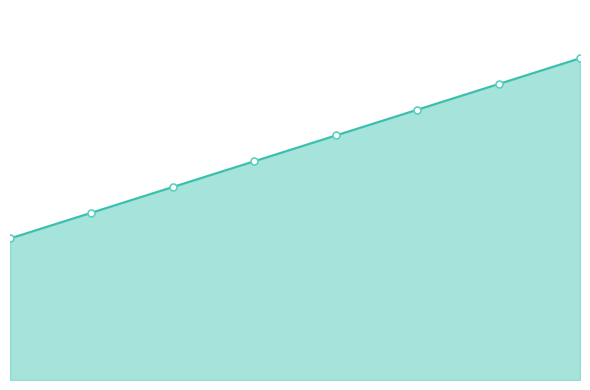

How many lines are shown in the chart?

1